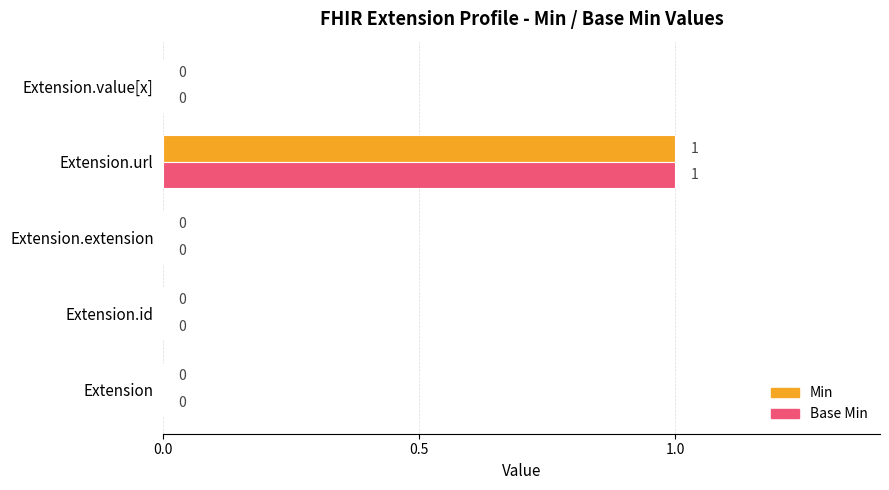

At which category is the sum across all series the highest?

Extension.url